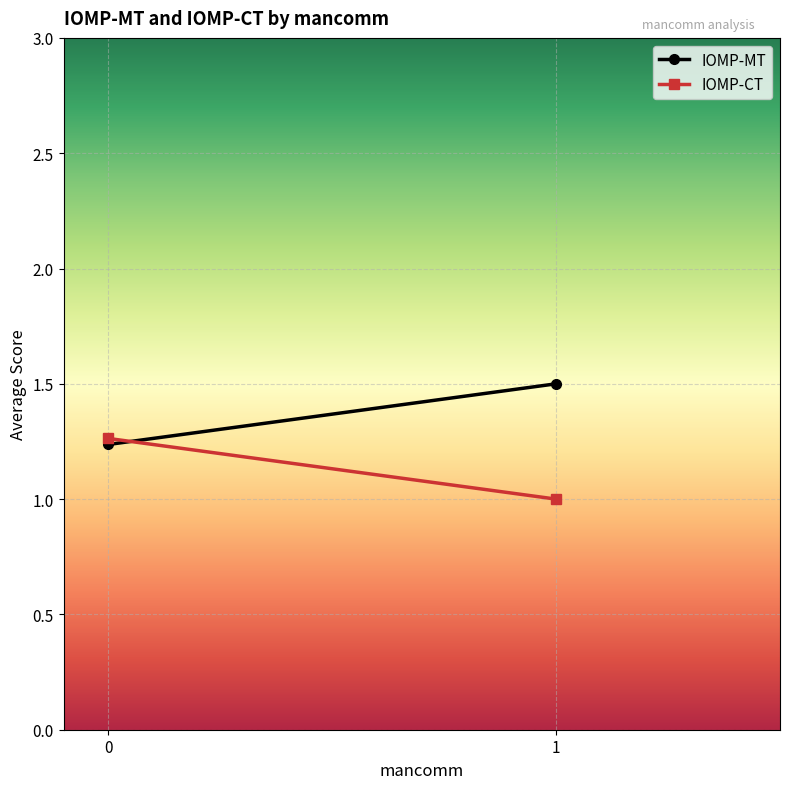

At 0, list the series in order from smallest to largest.

IOMP-MT, IOMP-CT